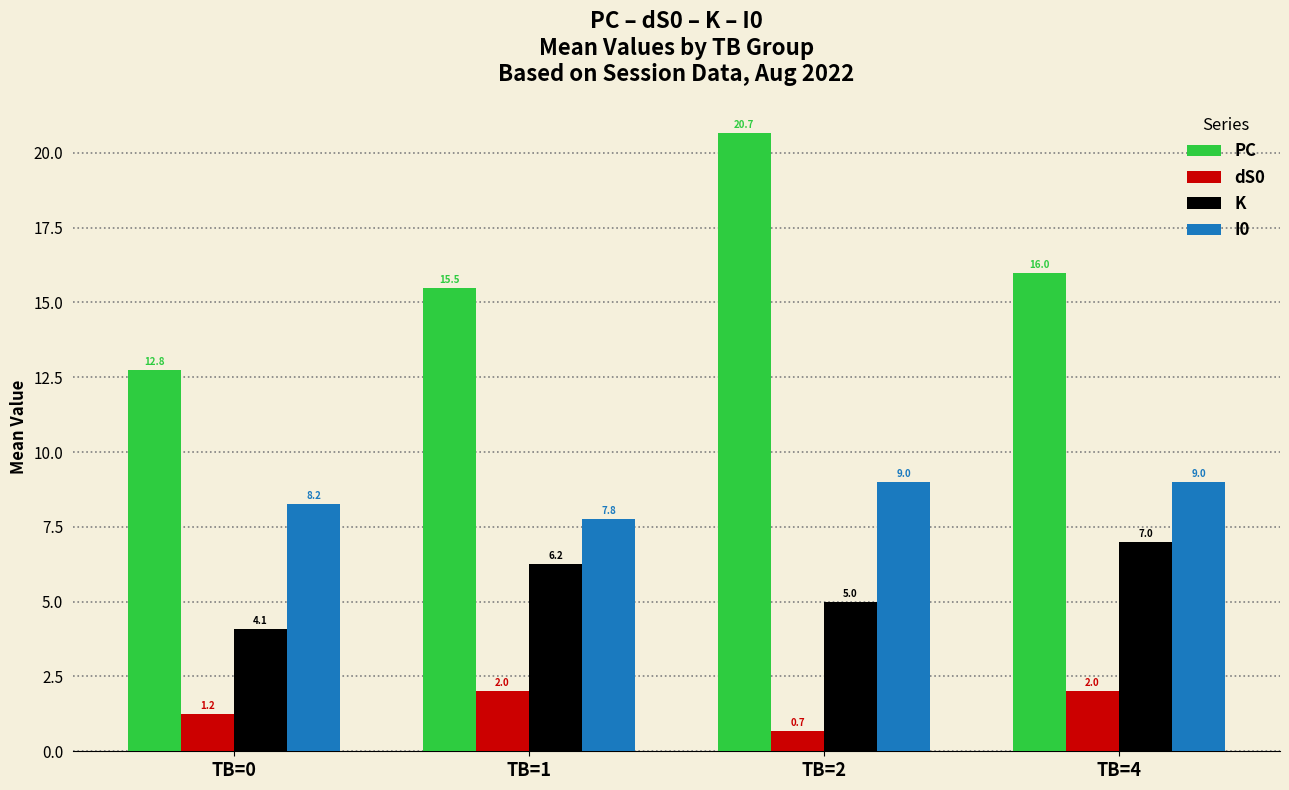

What is the difference between the highest and lowest values at TB=1?

13.5